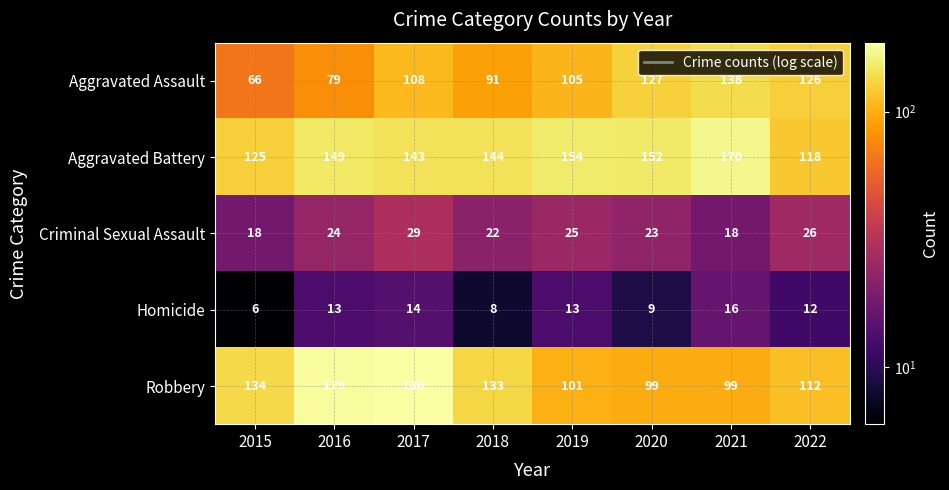

Which series has the largest total across all categories?

Aggravated Battery